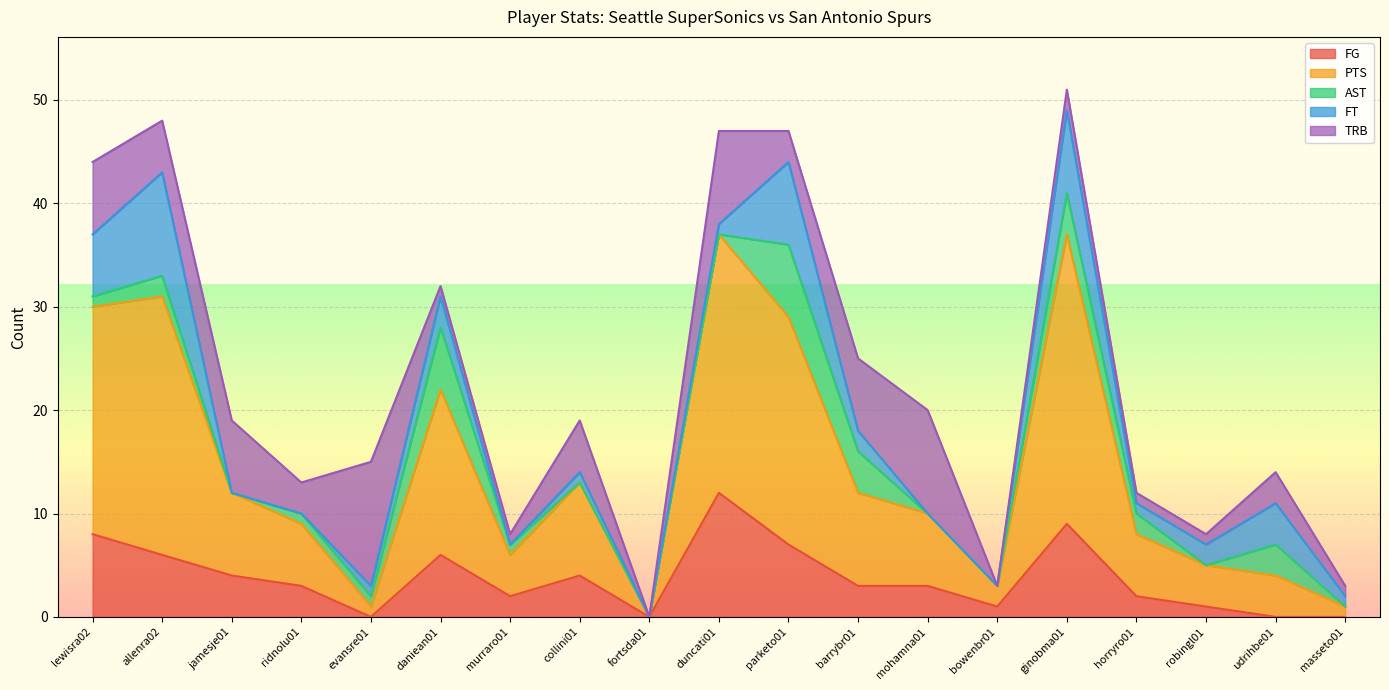

Which series ends up on top after the final intersection of FT and FG?

FT